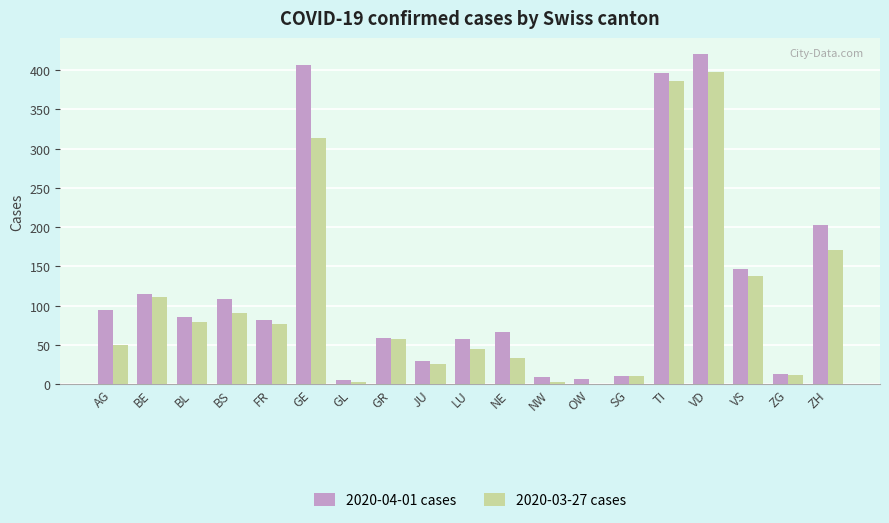

What is the spread (max minus min) of values at ZG?

1